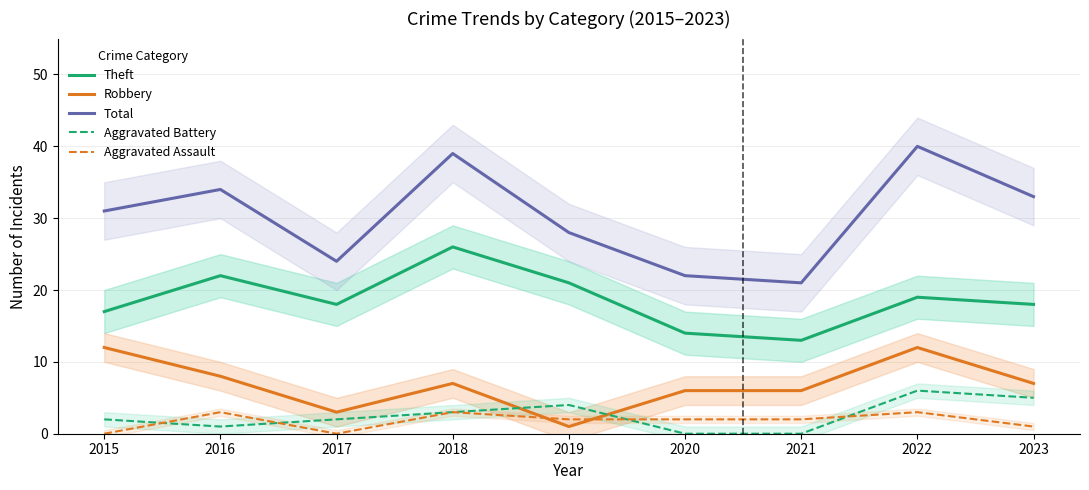

At which category is the sum across all series the highest?

2022